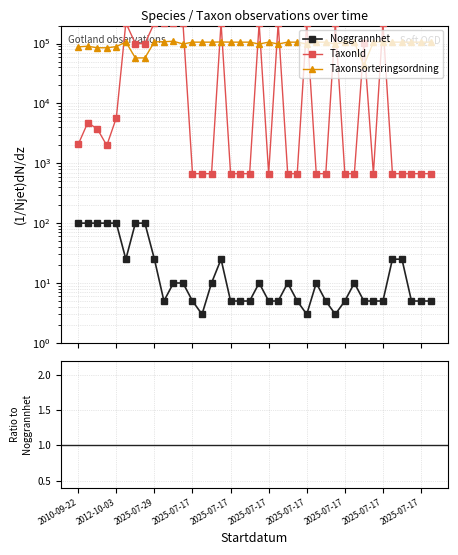

What is the difference between the Noggrannhet values at 2025-07-17 and 2025-07-17?

75.0